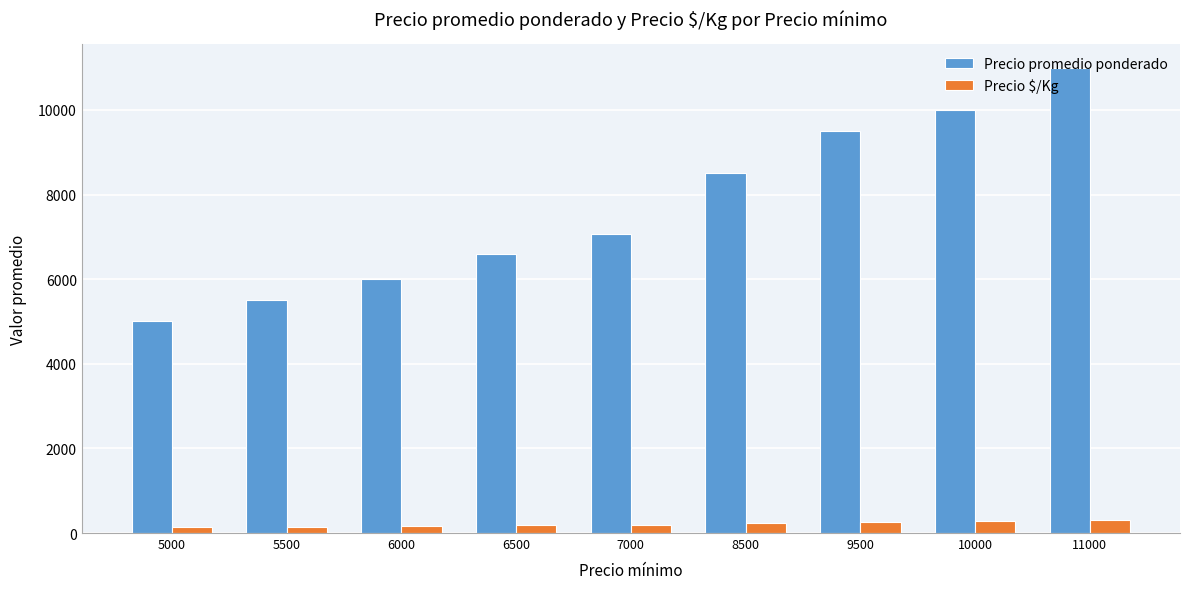

What are all the series names shown in the legend?

Precio promedio ponderado, Precio $/Kg